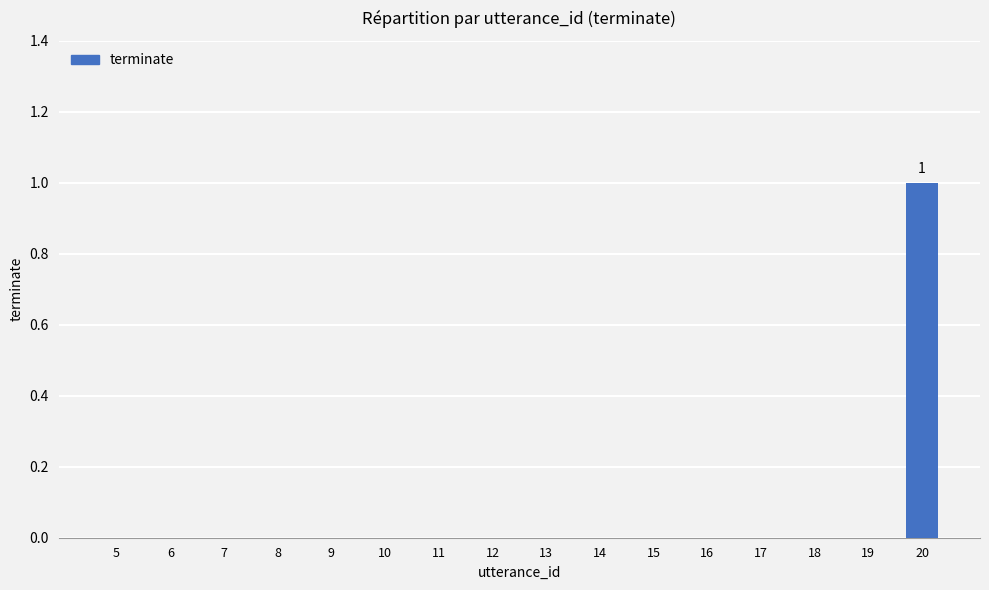

Which category has the highest value across all series?

20